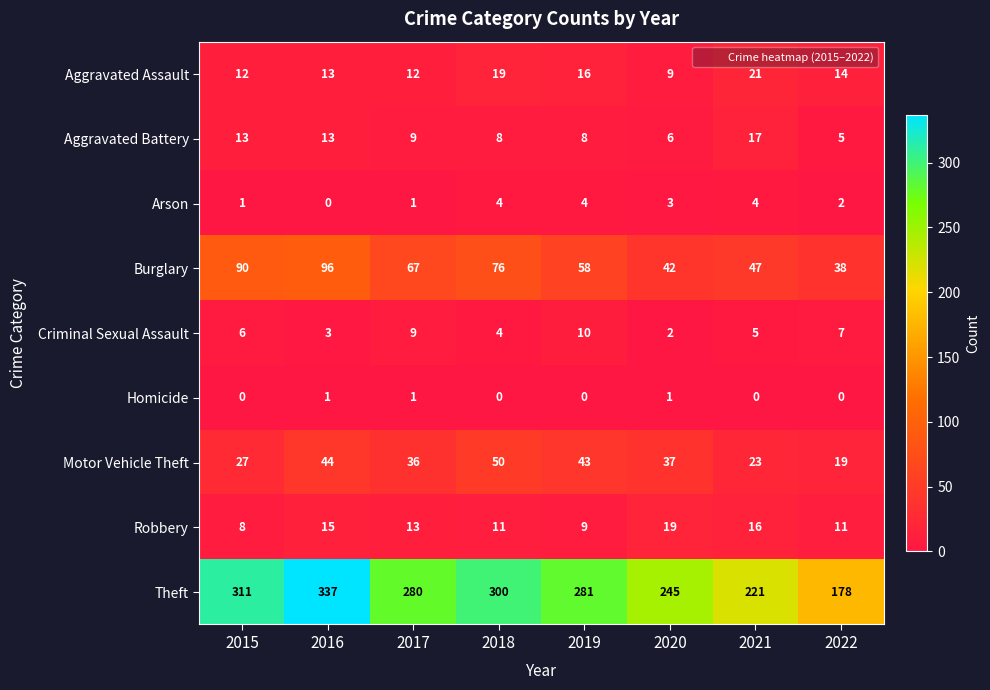

What is the highest value of the Theft series?

337